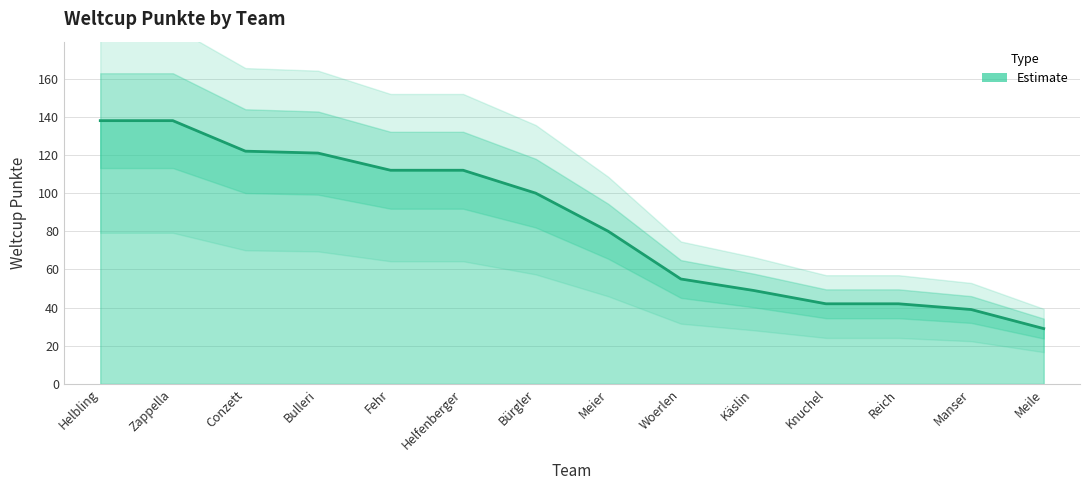

Does the chart have visible grid lines?

Yes